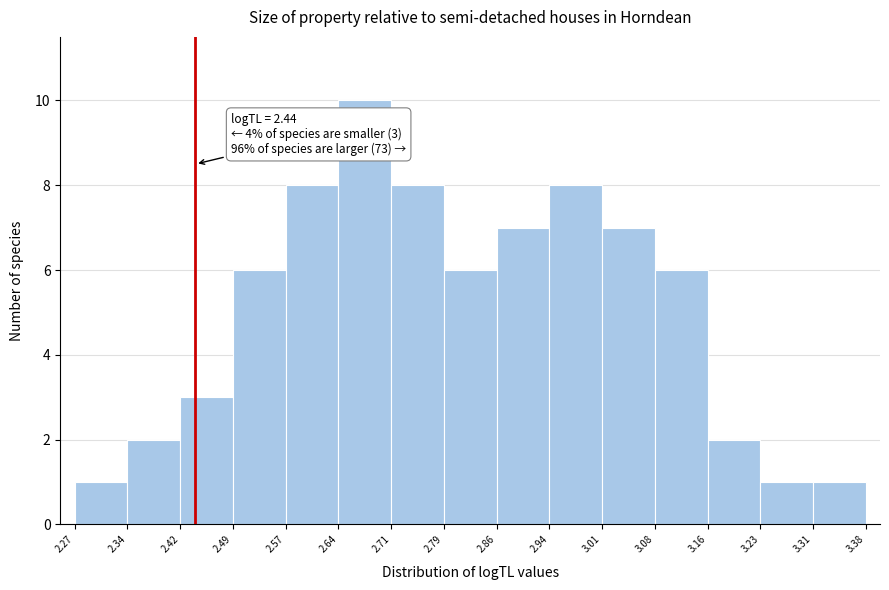

Over which range of the x-axis is the bar tallest?

2.64 to 2.71